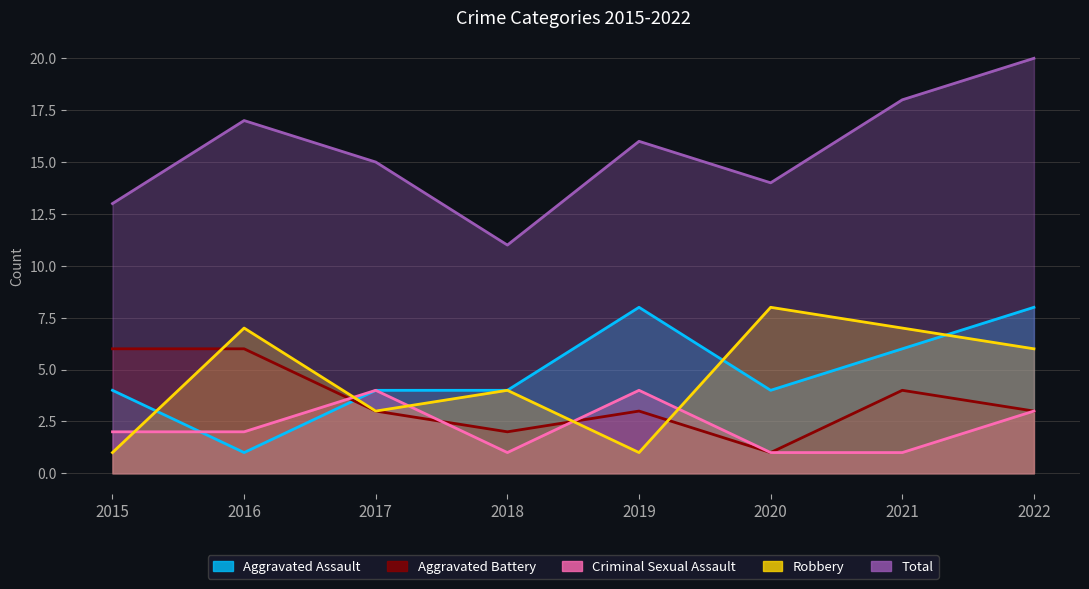

What is the total value across all series at 2017?

29